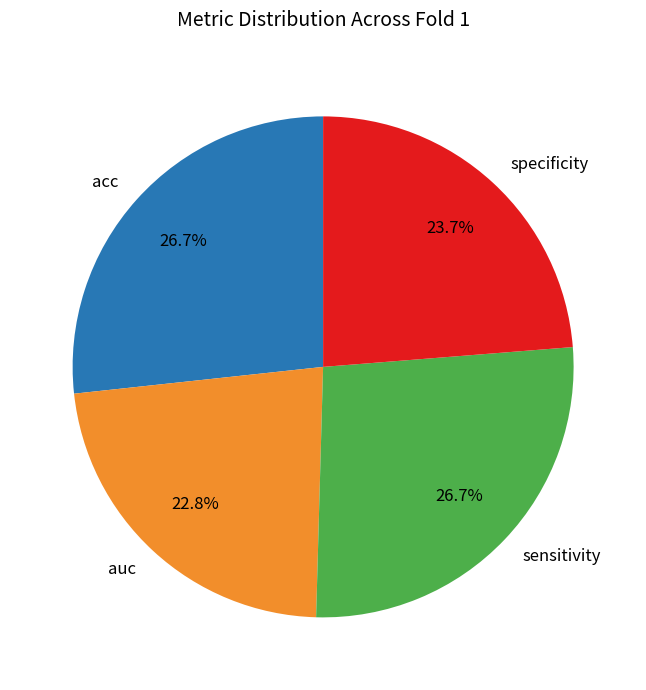

True or false: acc accounts for 38% of the total.

False